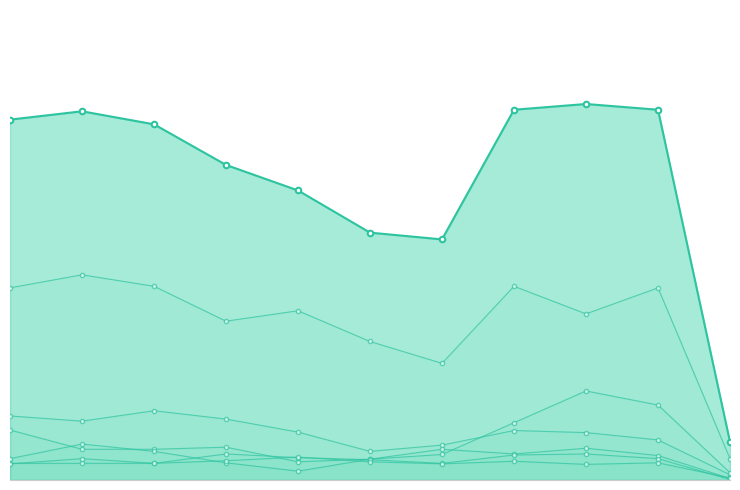

Does the chart have visible grid lines?

No